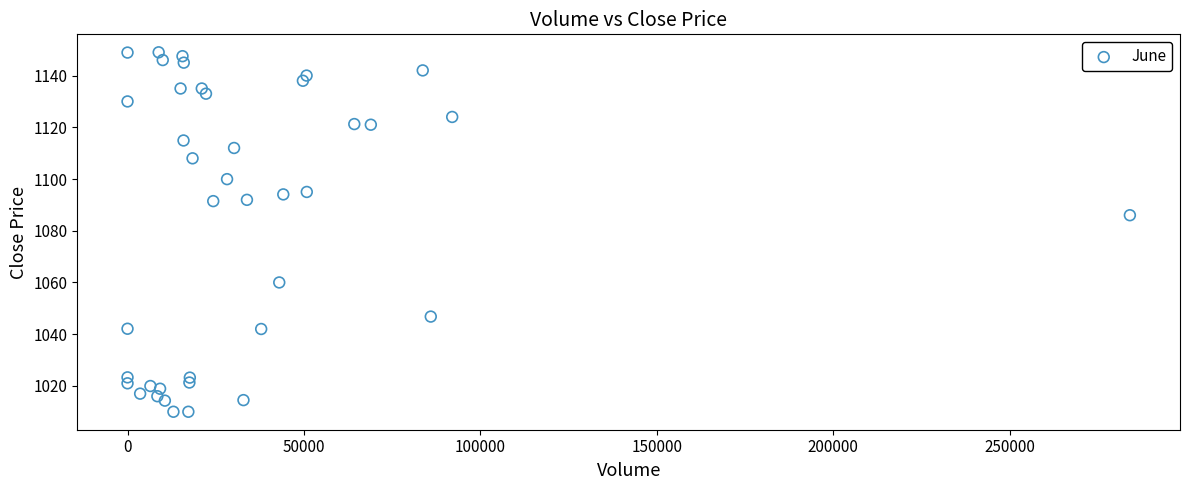

What Y value in the scatter plot is closest to 1079?

1086.0